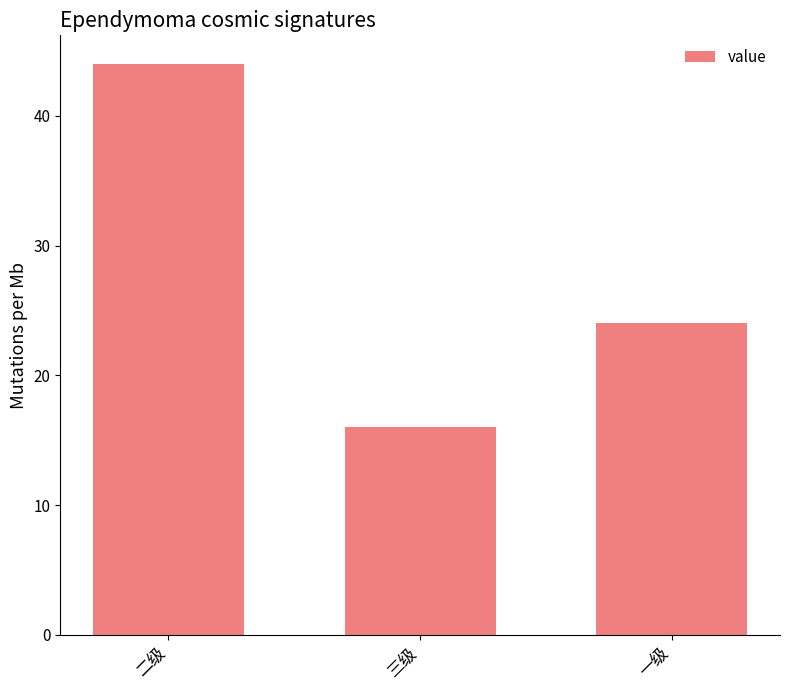

What is the average value?

28